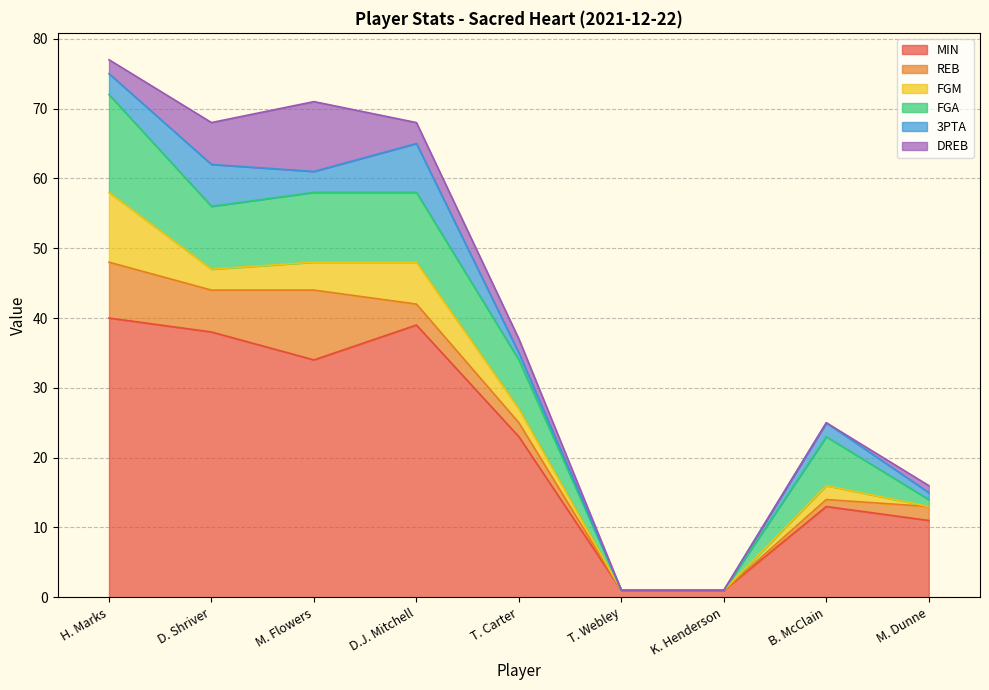

True or false: DREB and FGA intersect in this chart.

False